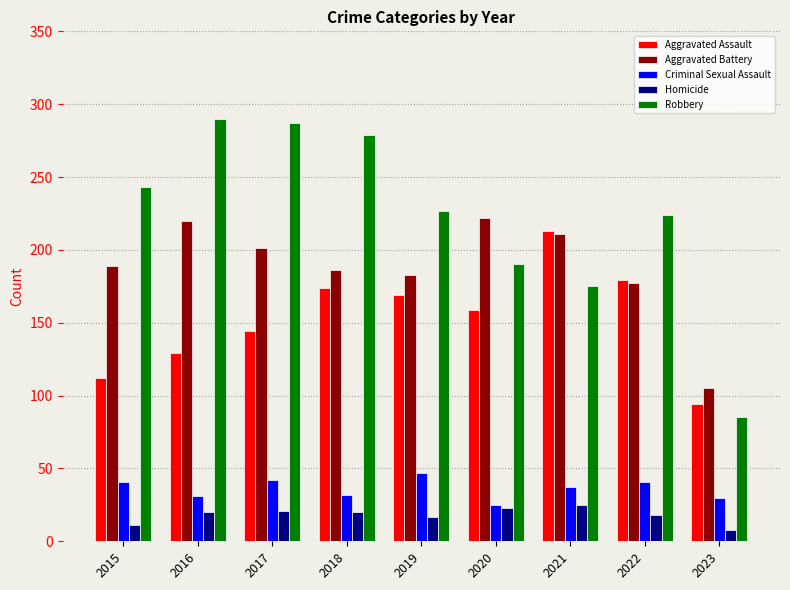

How many bars are there in total?

45